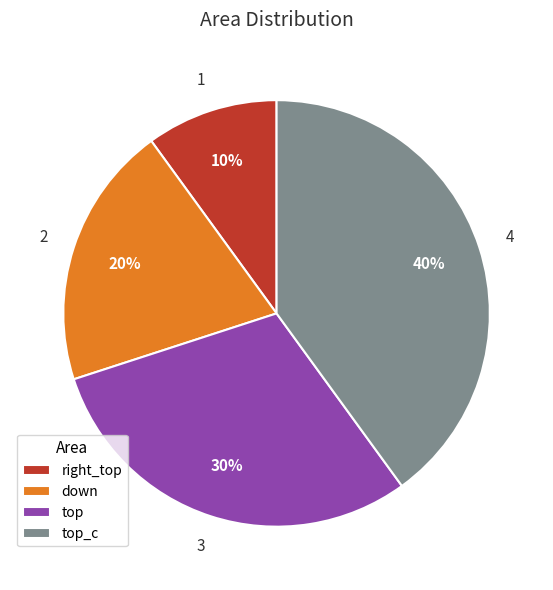

Between right_top and top_c, which is larger?

top_c